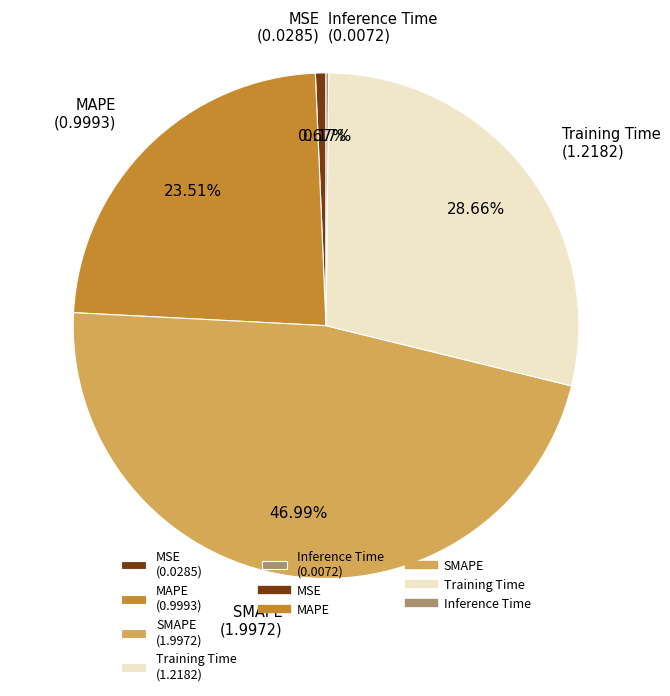

Between MSE (0.0285) and SMAPE (1.9972), which is larger?

SMAPE (1.9972)